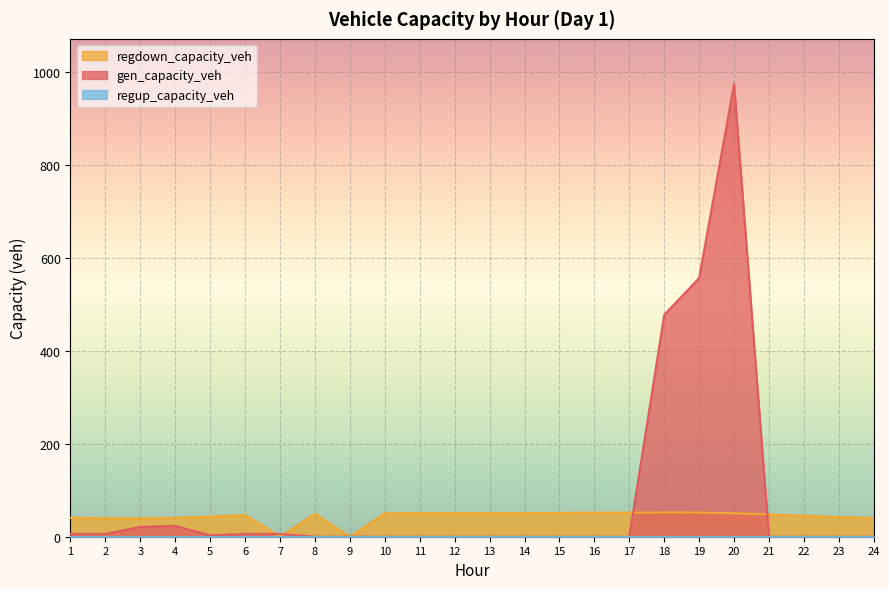

How many interior local peaks does the regdown_capacity_veh series have?

4